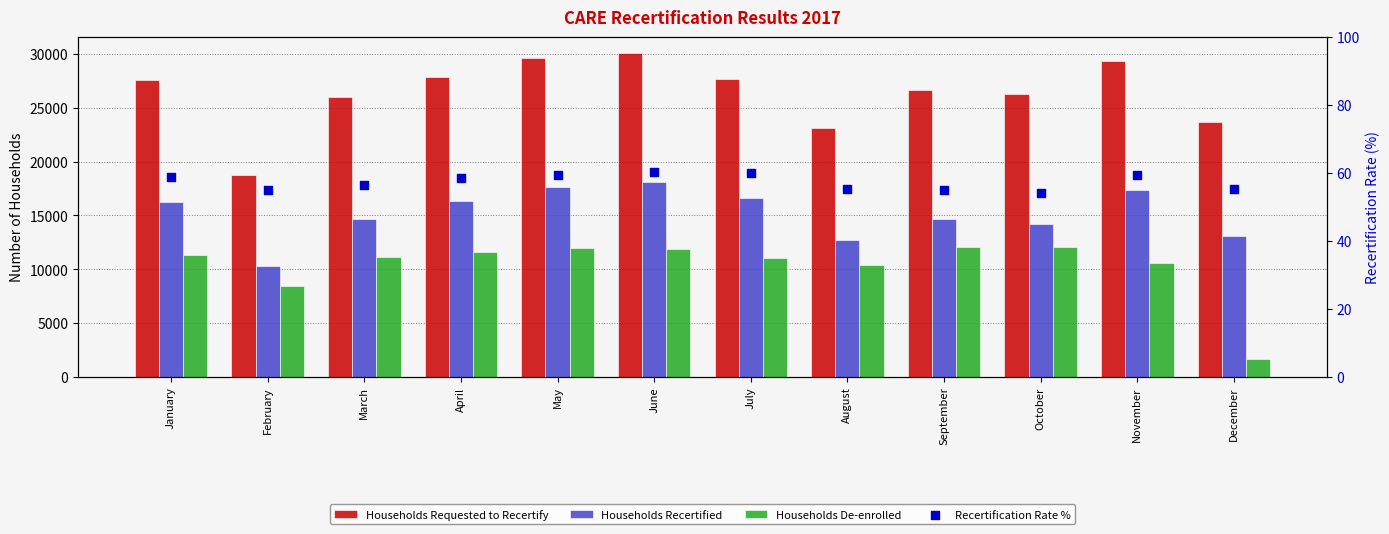

Which series has the largest total across all categories?

Households Requested to Recertify